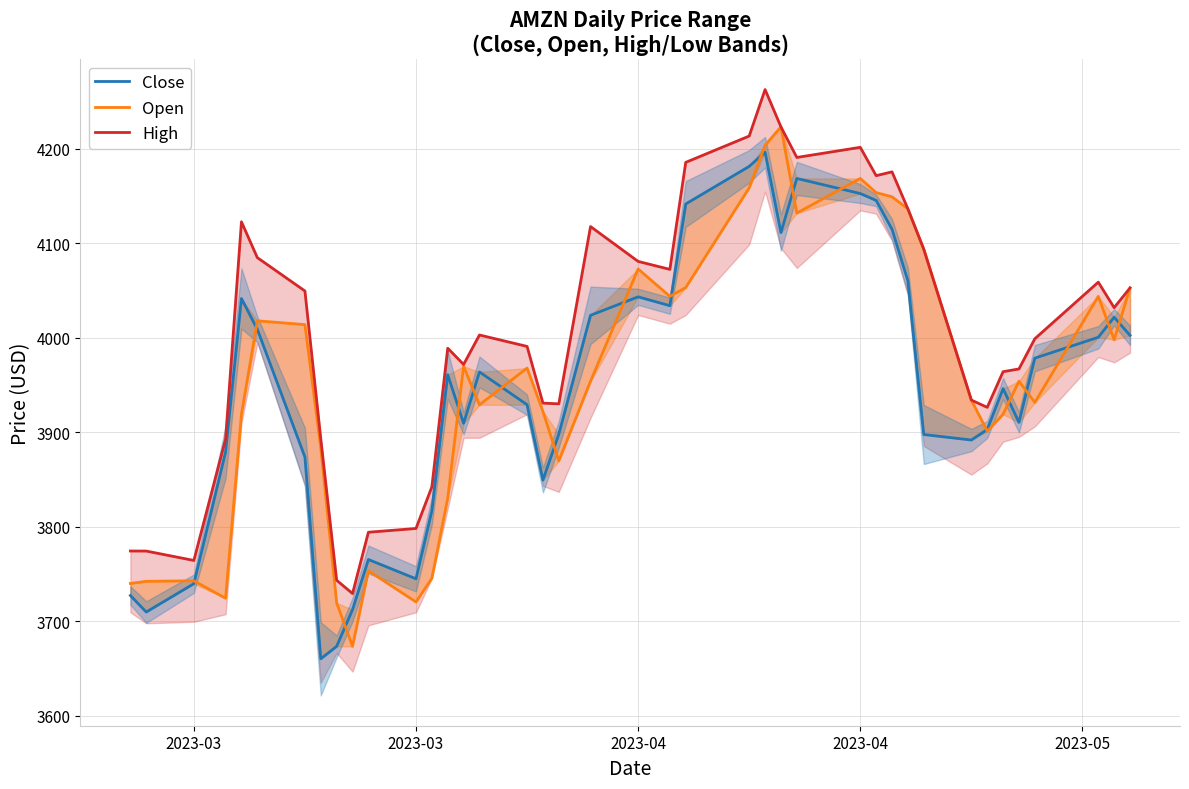

What is the greatest value displayed?

4262.7